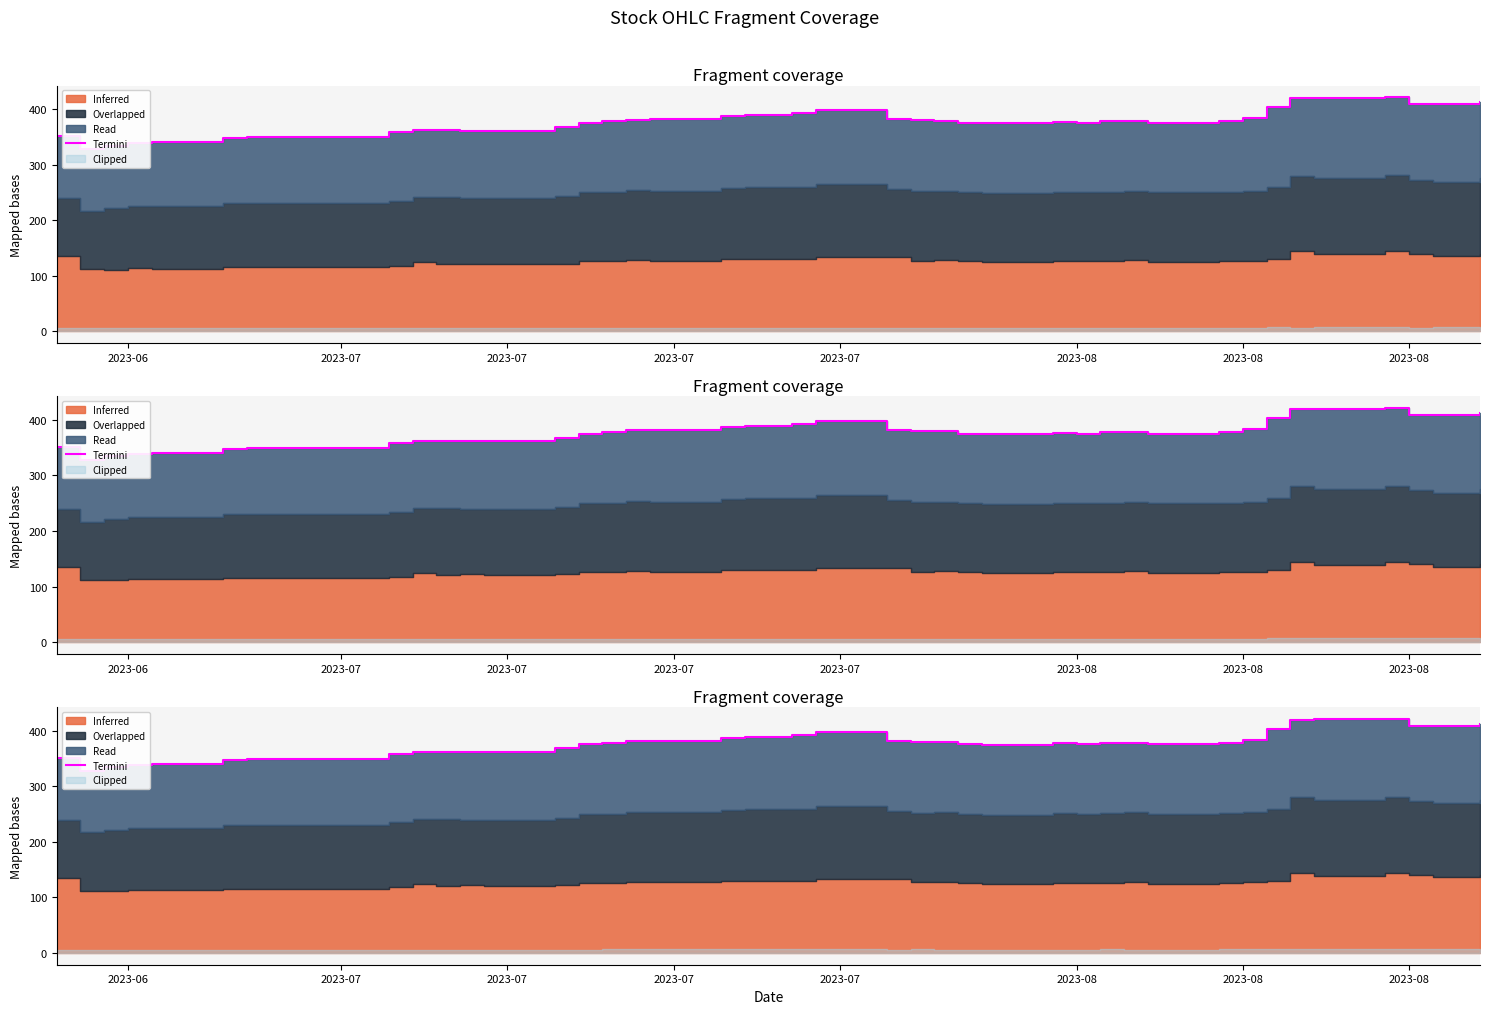

What is the sum of all values?

15068